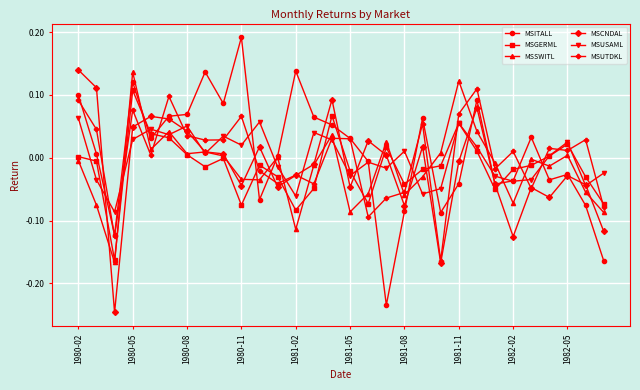

True or false: MSITALL has more than 0 interior local peaks.

True